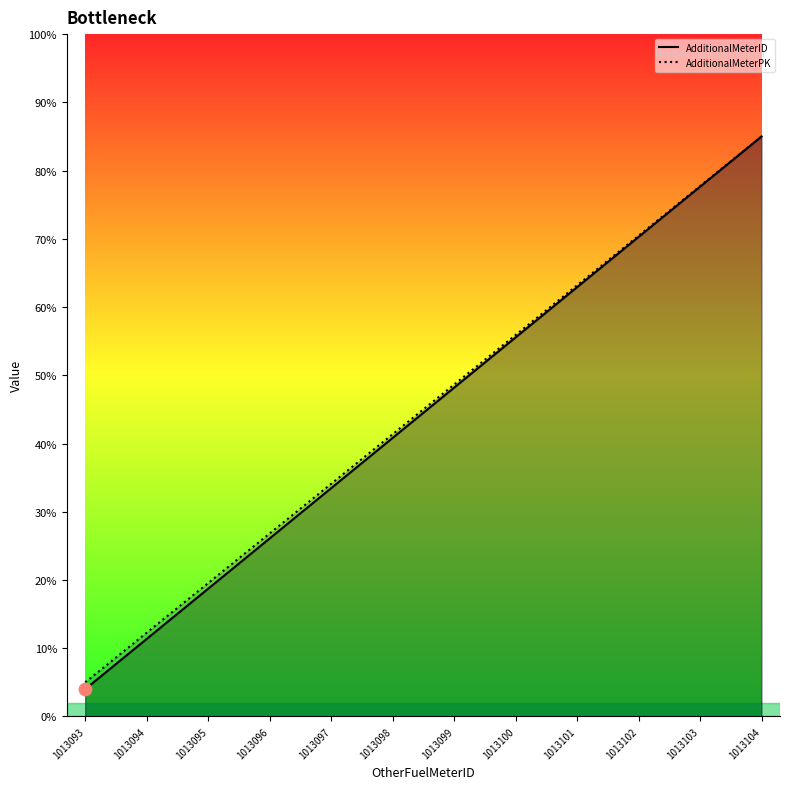

What are all the series names shown in the legend?

AdditionalMeterID, AdditionalMeterPK